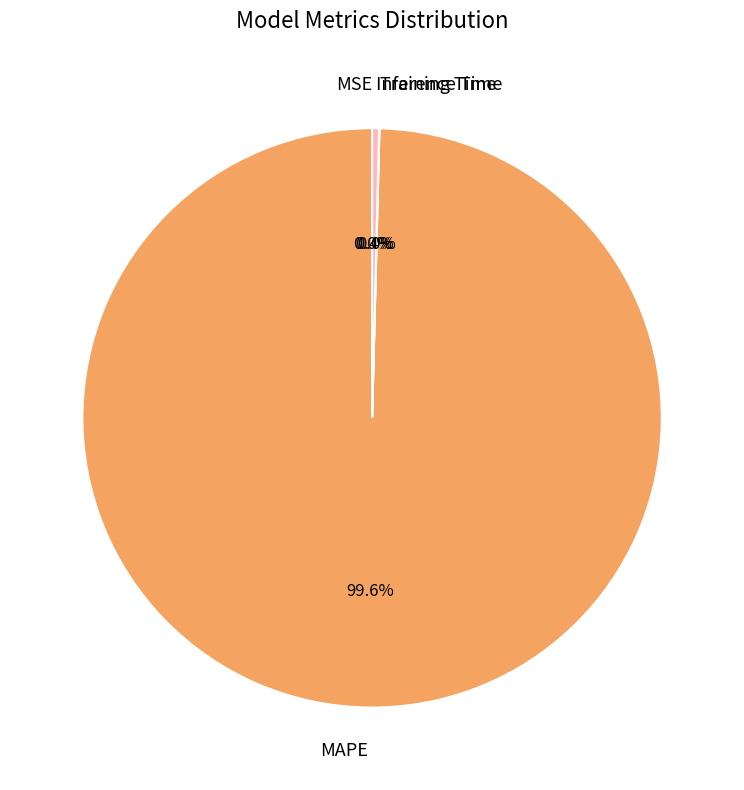

What is the majority slice?

MAPE